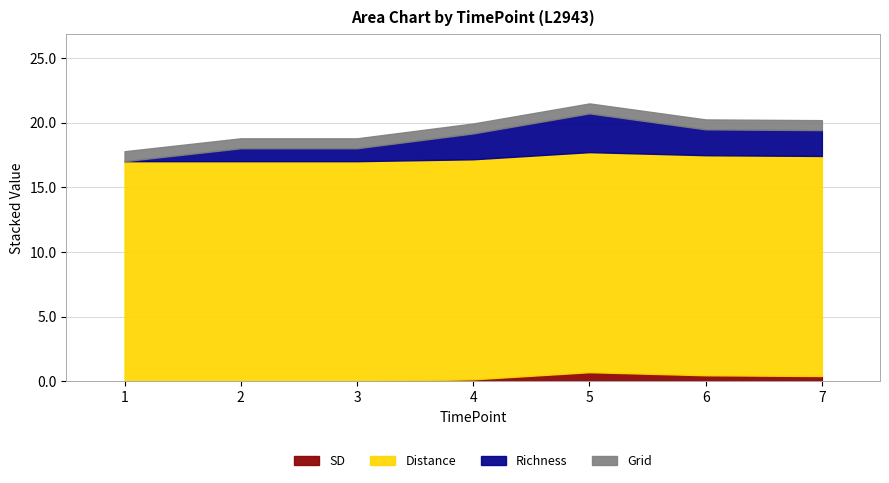

Which series has the largest total across all categories?

Distance